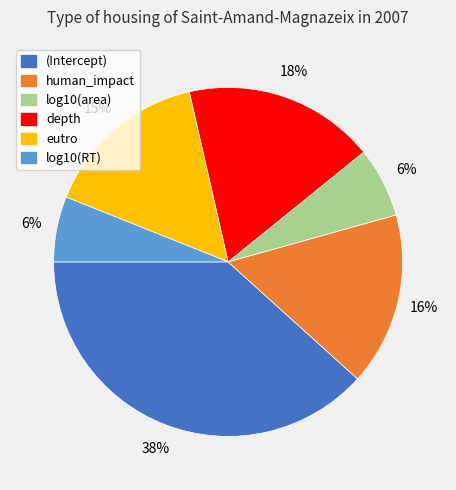

True or false: eutro accounts for 6% of the total.

False